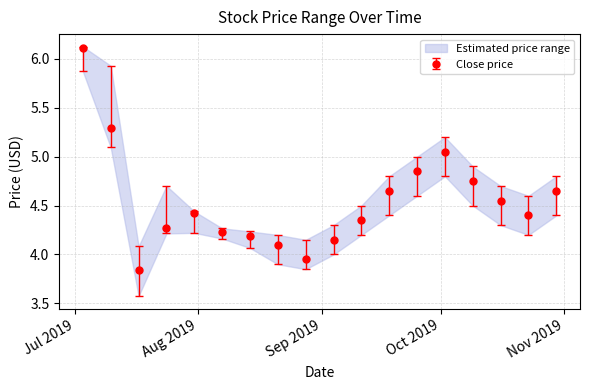

True or false: Close price has more than 0 points higher than both neighbors.

True